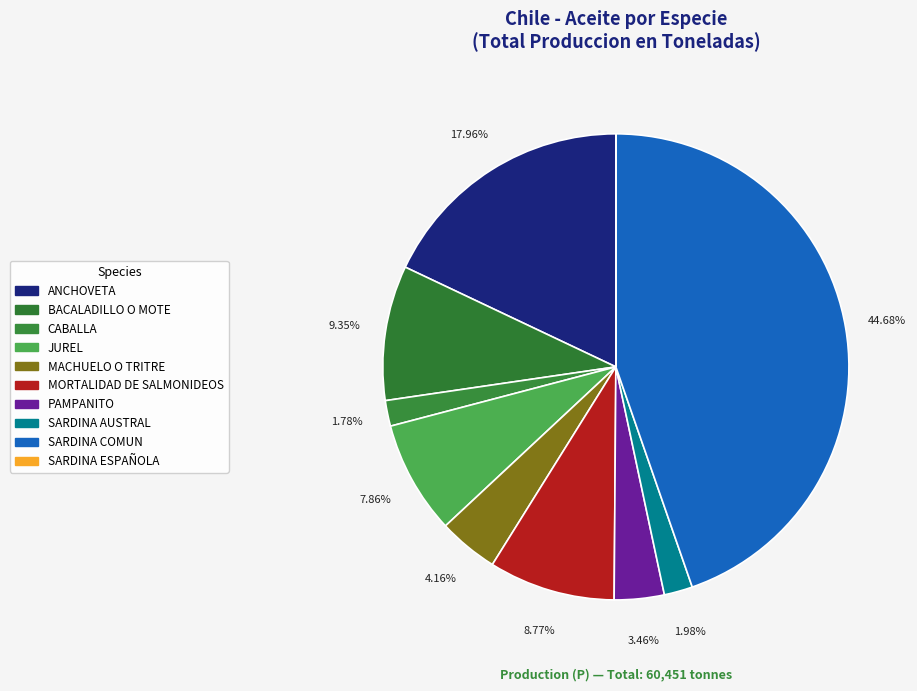

What is the change in value from CABALLA to JUREL?

+3674